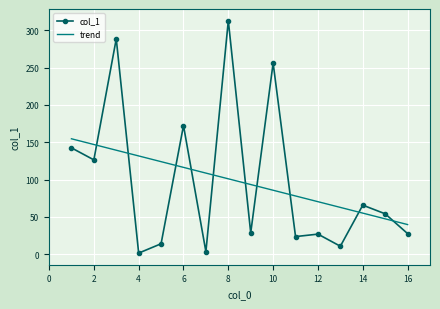

At which category does the chart reach its peak across all series?

8